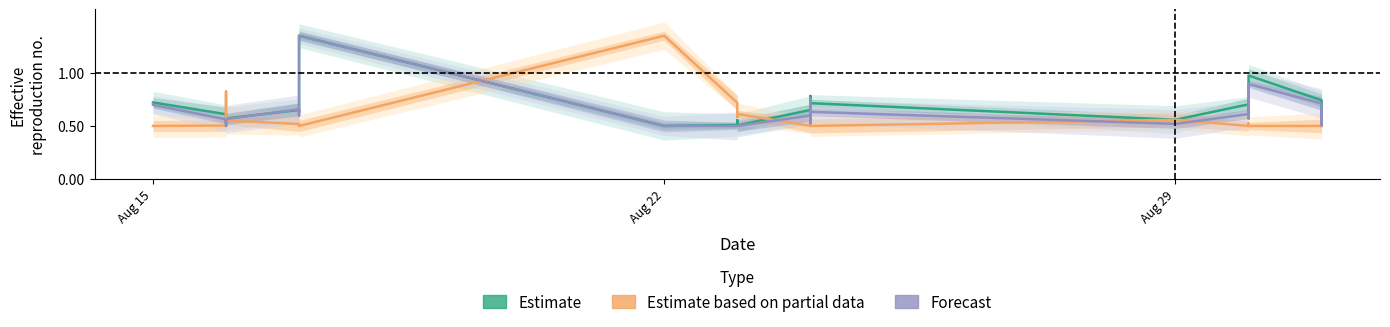

What is the value of the Estimate point at the 18th from the left?

0.7